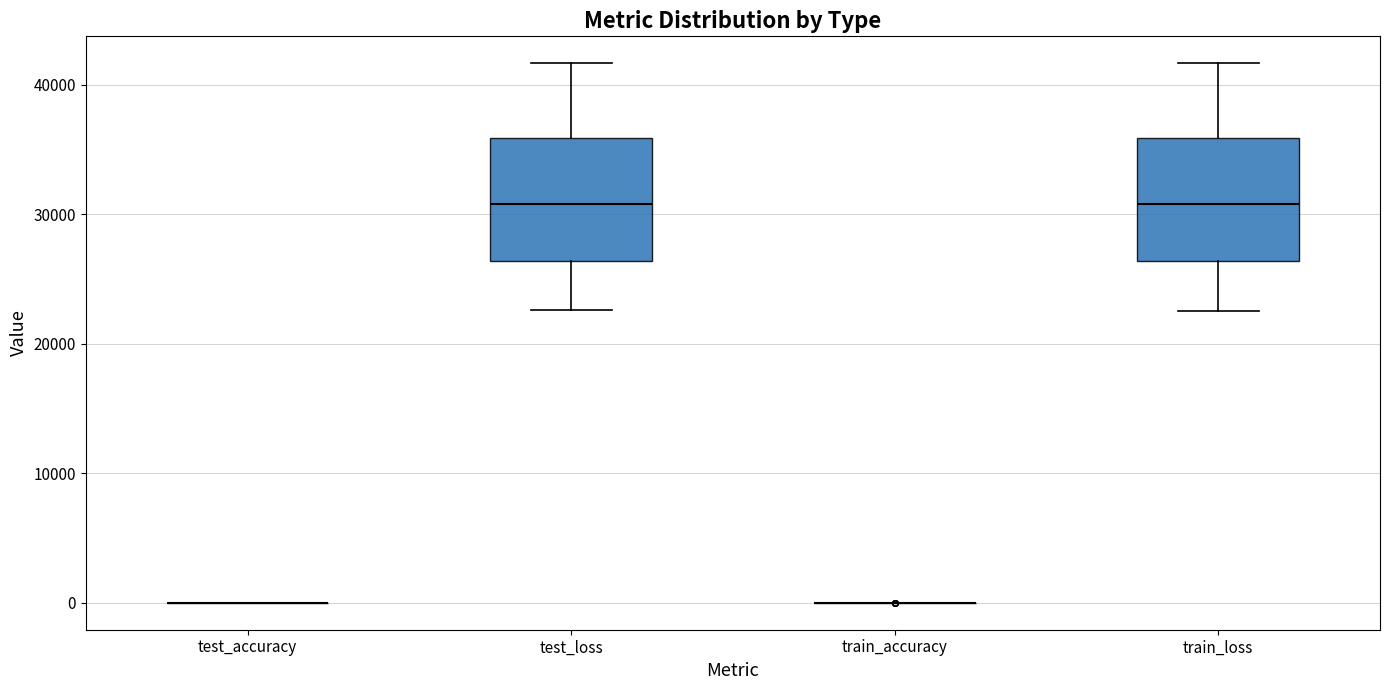

Reading left to right, read every box against the y-axis: the position of its median line, the range the box covers, and the ends of its whiskers. The values are not printed on the chart, so give them approximately, as read against the axis.

test_accuracy: box collapsed to a line at 0, whiskers 0 to 0
test_loss: median 31000, box 26000 to 36000, whiskers 23000 to 42000
train_accuracy: box collapsed to a line at 0, whiskers 0 to 0
train_loss: median 31000, box 26000 to 36000, whiskers 23000 to 42000